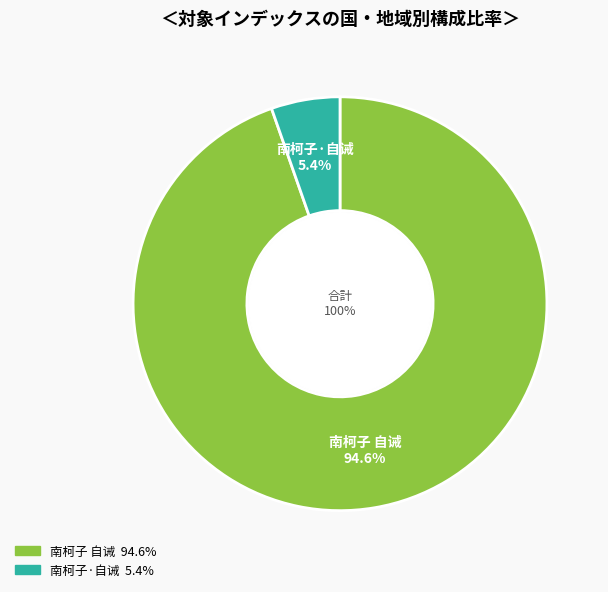

Is it true that 南柯子·自诫 is 12% of the pie?

False